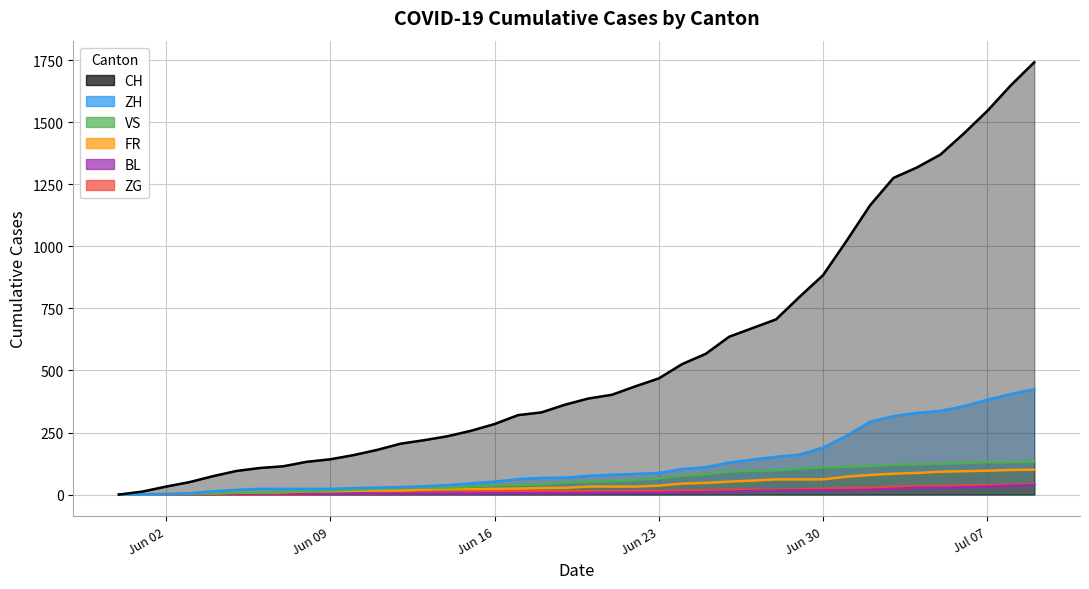

List the series in order of their peak value, lowest first.

BL, ZG, FR, VS, ZH, CH